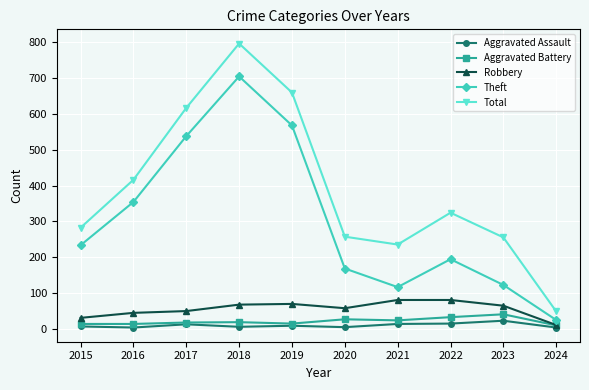

In Theft, how many points are higher than both neighbors (excluding endpoints)?

2